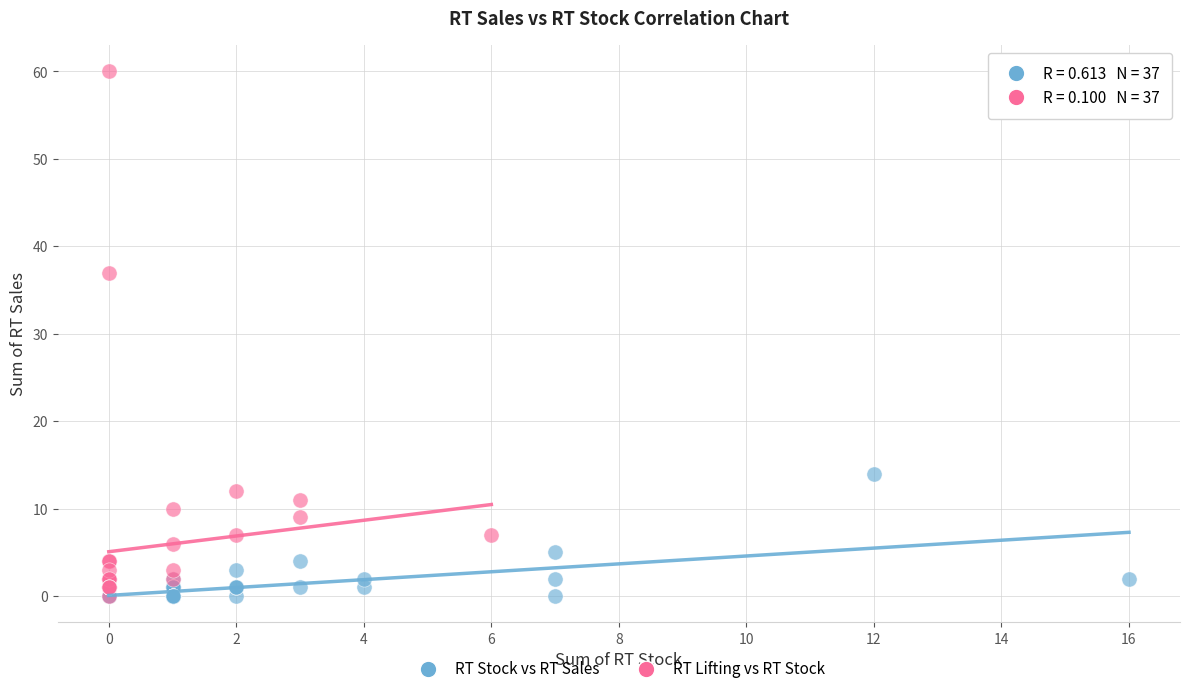

Which series has the widest spread of Y values?

RT Lifting vs RT Stock